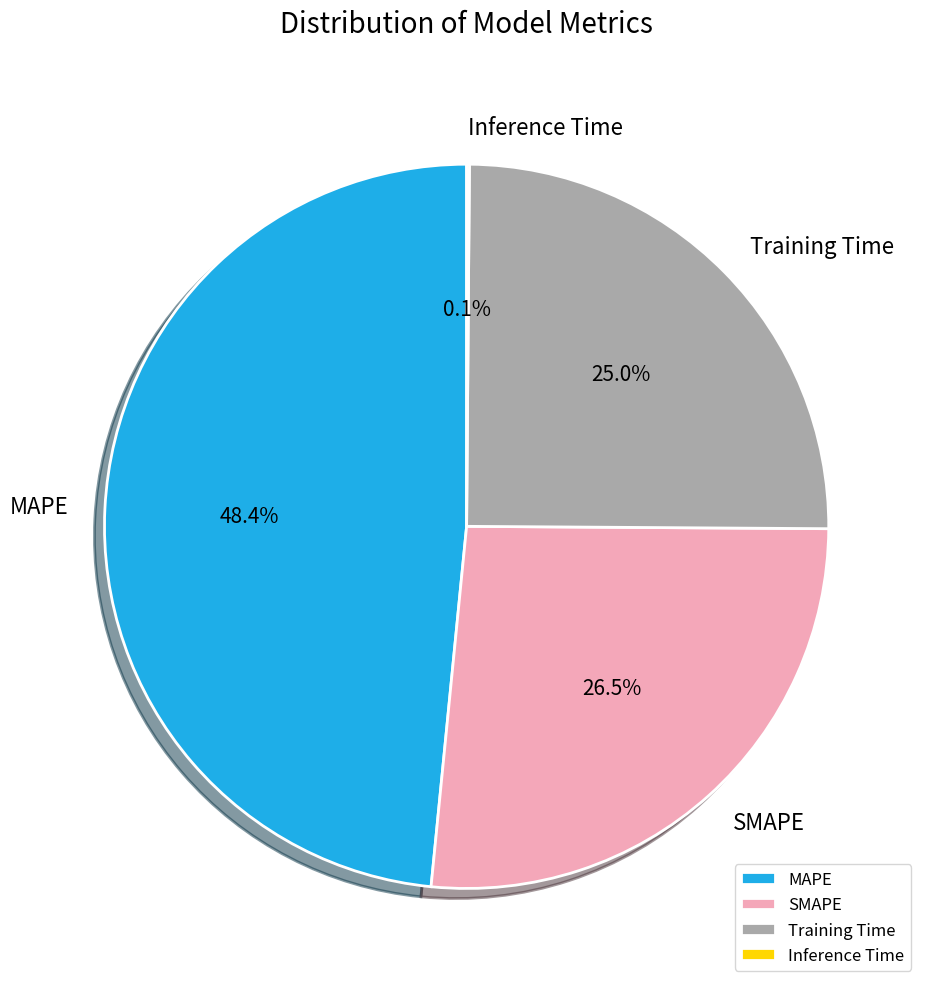

How many segments does this pie chart have?

4